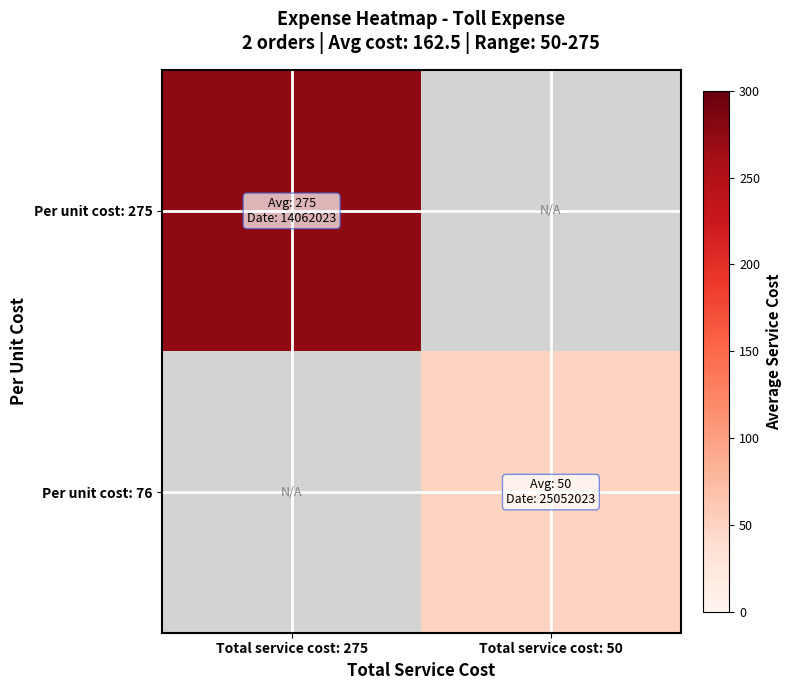

Which series has the largest range (max minus min)?

Per unit cost: 275